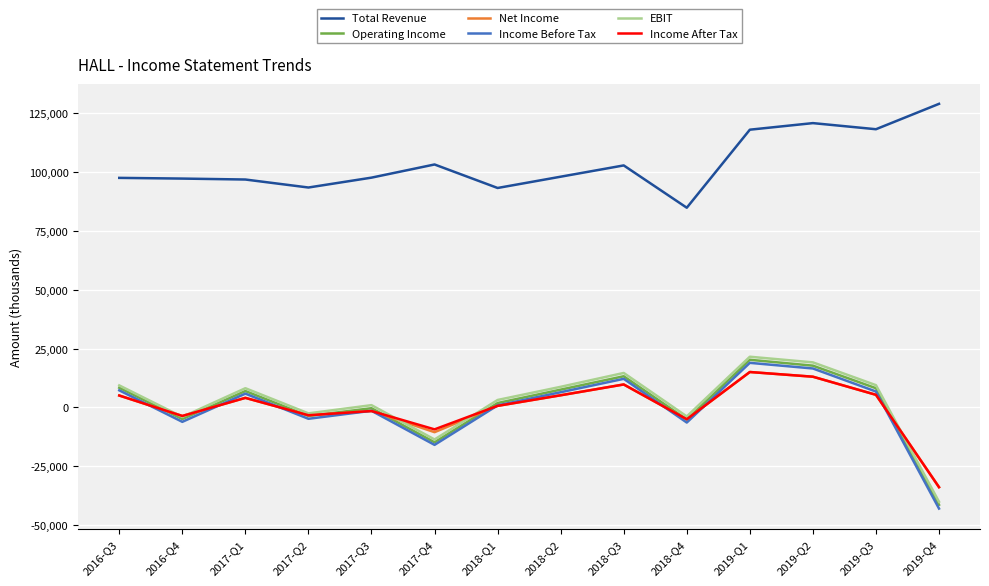

What is the minimum value shown in the chart?

-43100